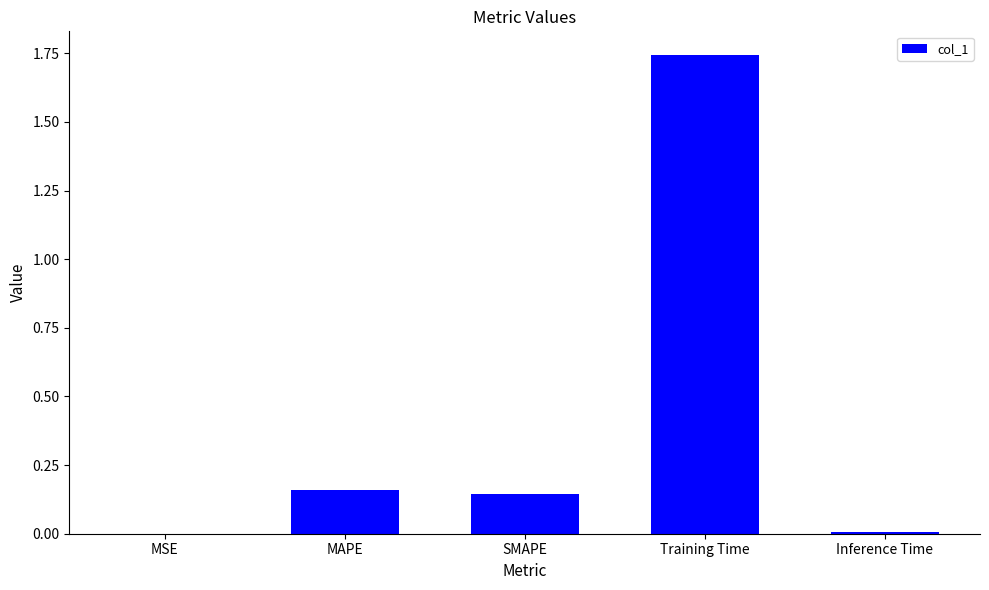

What is the change in value from MAPE to Training Time?

+1.6